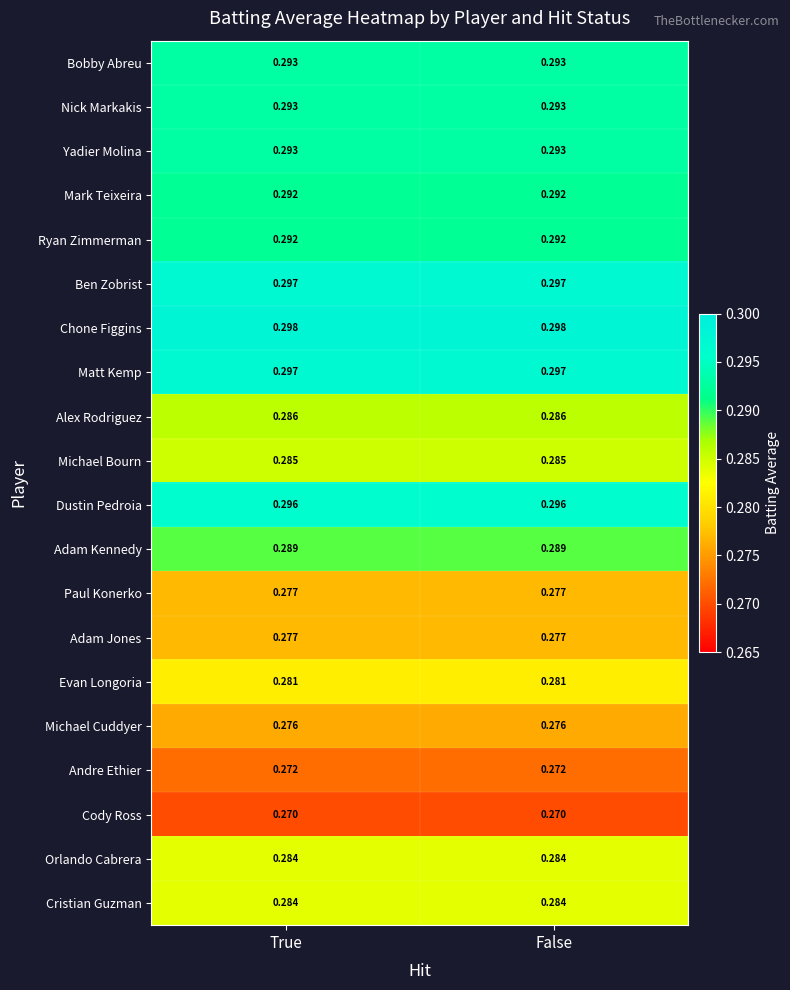

Is the value of Chone Figgins at False greater than the value of Michael Cuddyer at True?

Yes